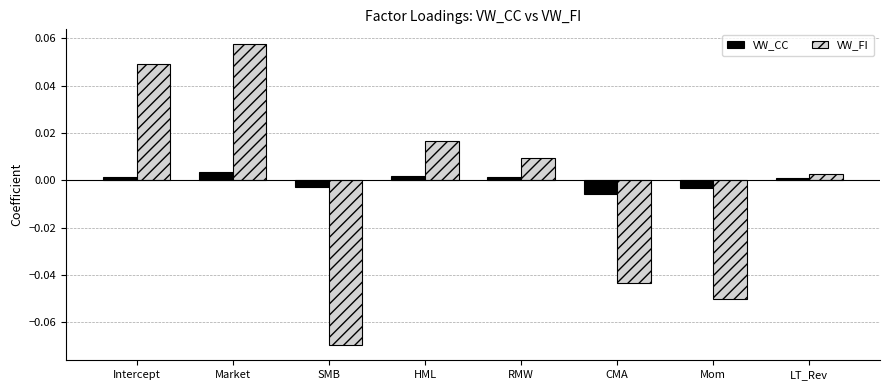

What is the label of the 5th bar from the right?

HML